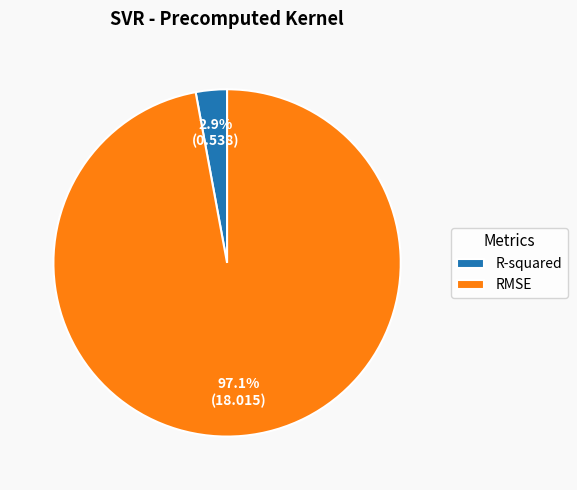

Between RMSE and R-squared, which is larger?

RMSE